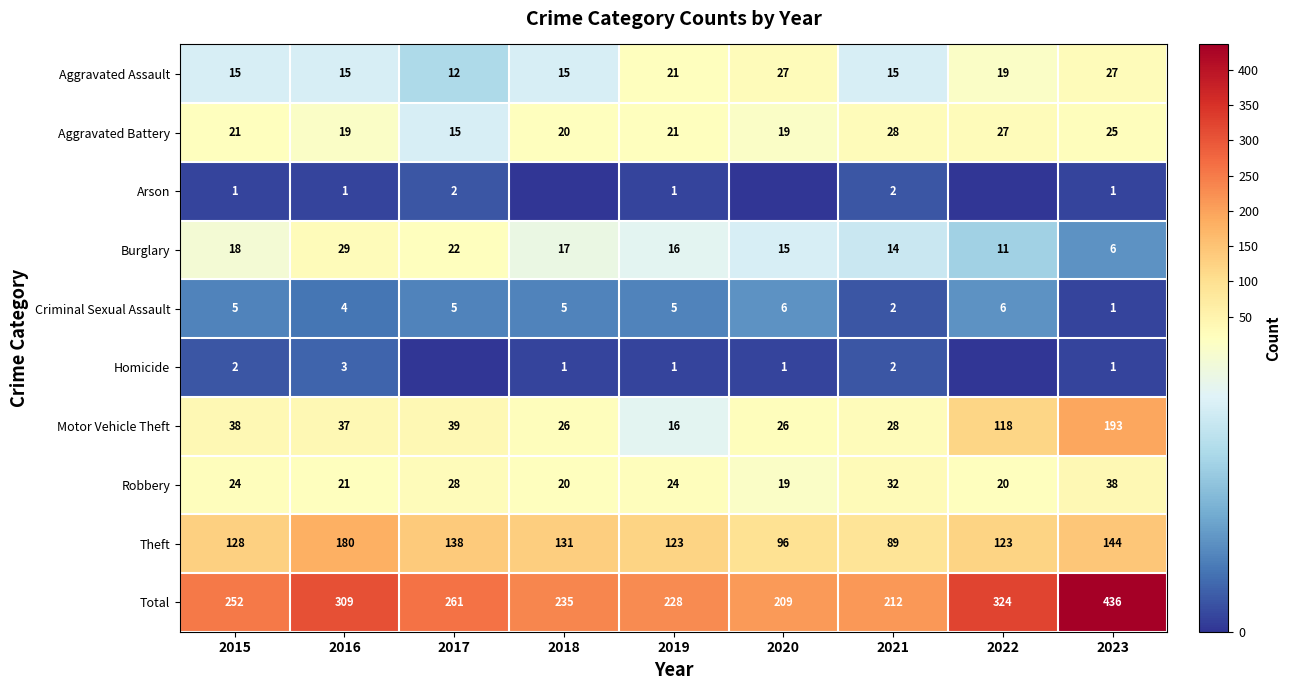

At 2015, list the series in order from largest to smallest.

Total, Theft, Motor Vehicle Theft, Robbery, Aggravated Battery, Burglary, Aggravated Assault, Criminal Sexual Assault, Homicide, Arson